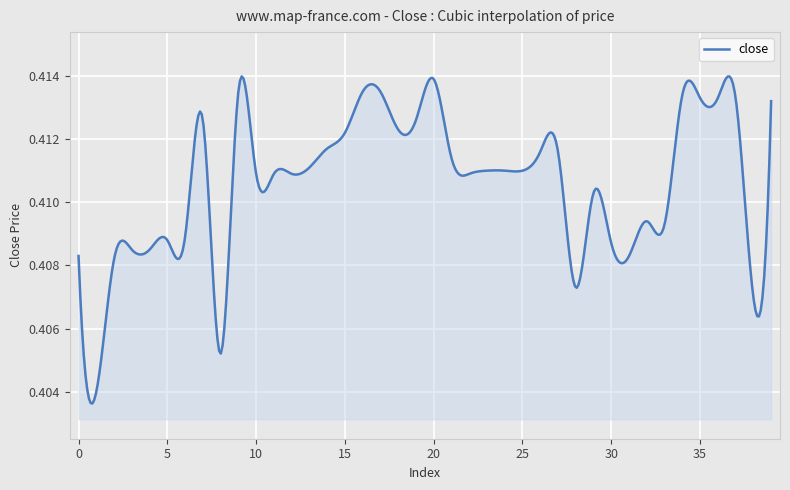

Does the chart have visible grid lines?

Yes